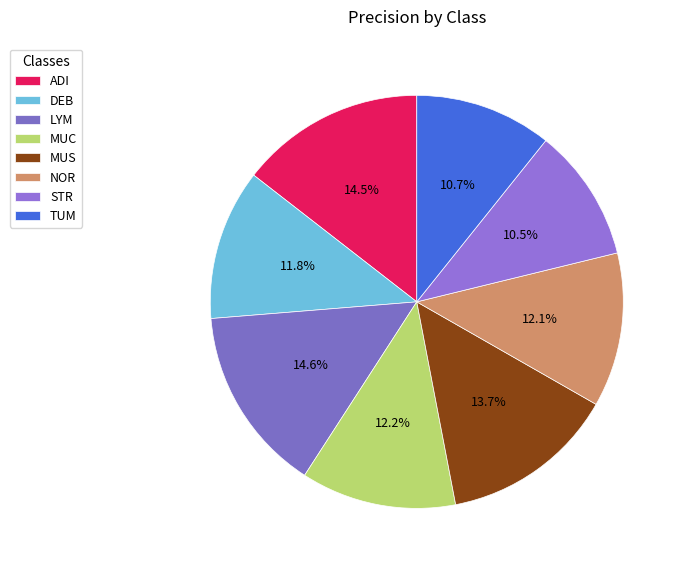

Combined, what portion of the pie is LYM and DEB?

26.4%